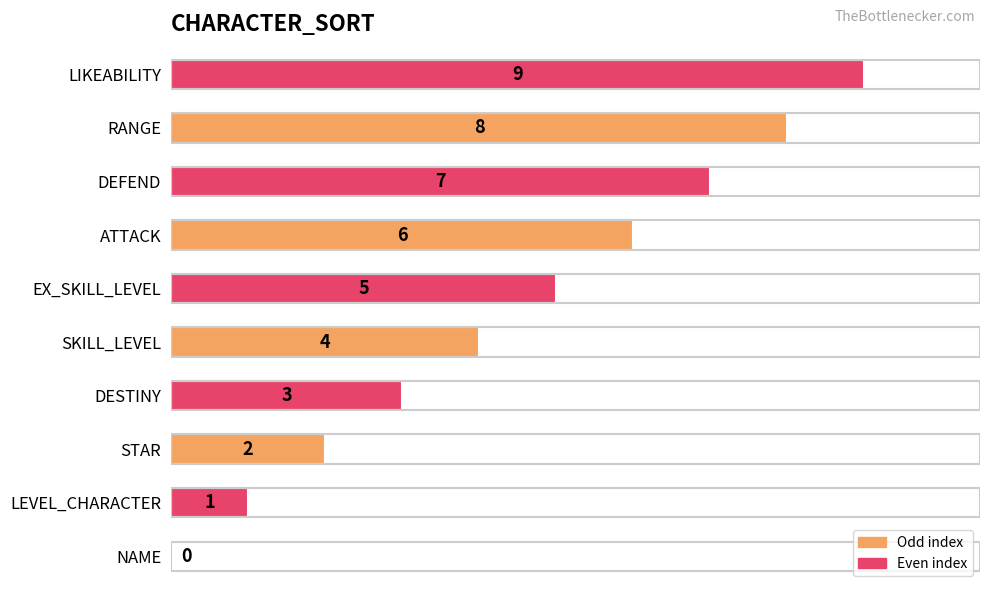

The chart shows a value of 9 at ATTACK. True or false?

False